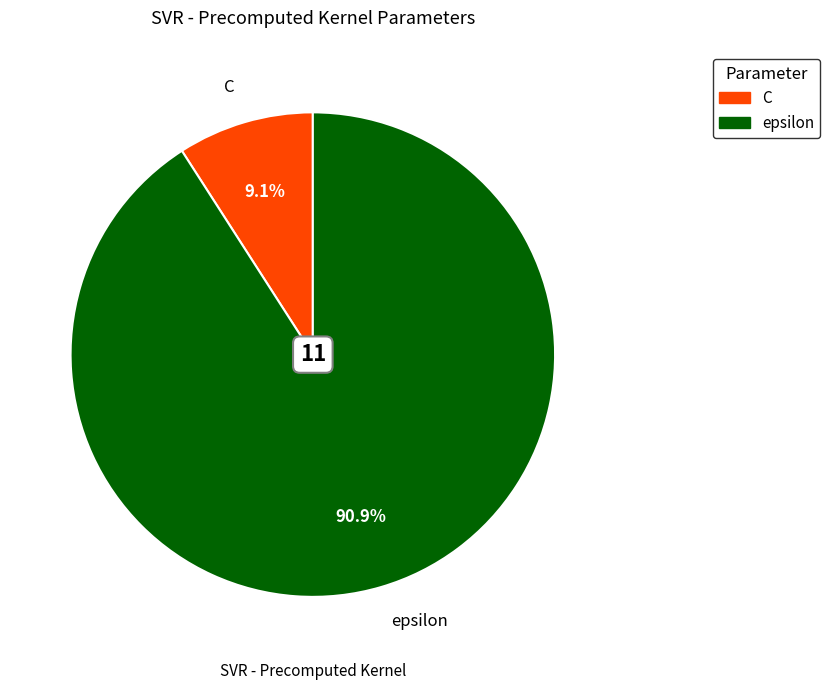

Count the number of slices in the pie.

2